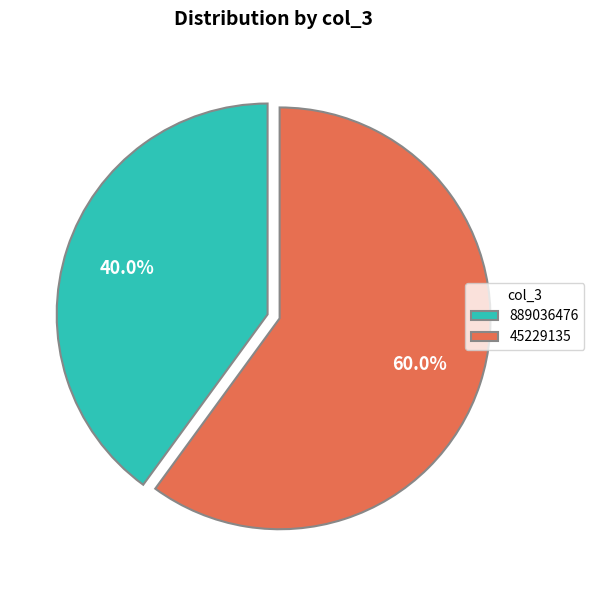

Is it true that 45229135 is 68% of the pie?

False